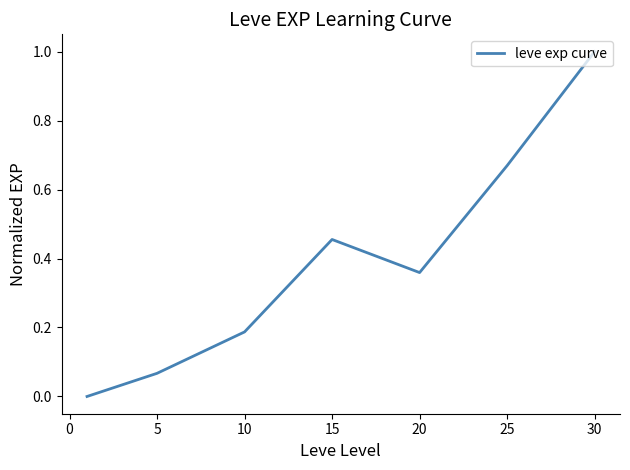

What is the maximum value shown in the chart?

1.0